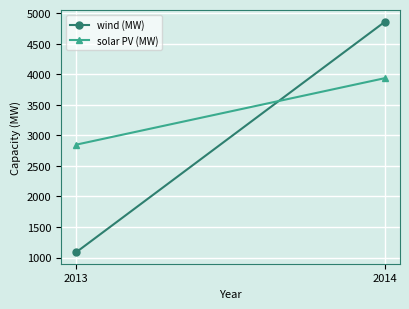

Which series has the widest spread of values?

wind (MW)